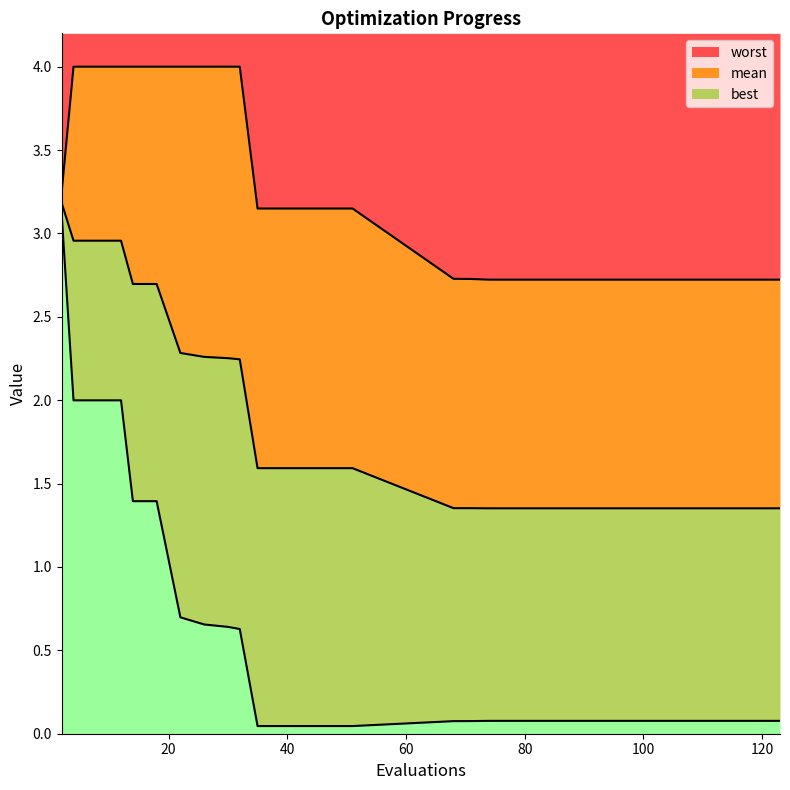

True or false: mean has a value of 4.2 at 18.

False